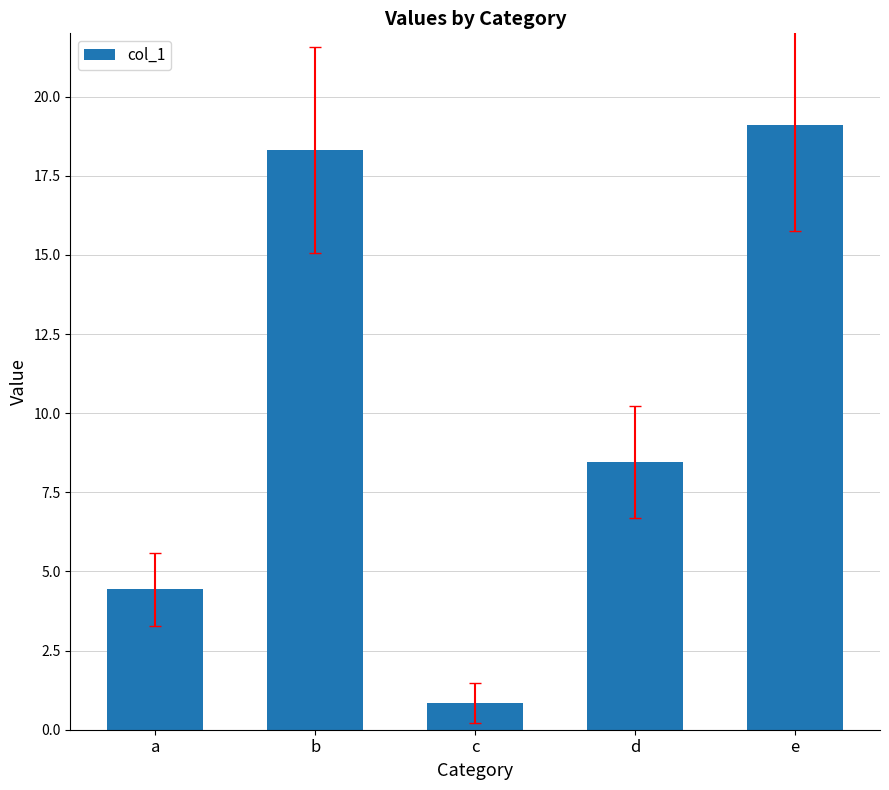

List the labels in order of value, smallest first.

c, a, d, b, e